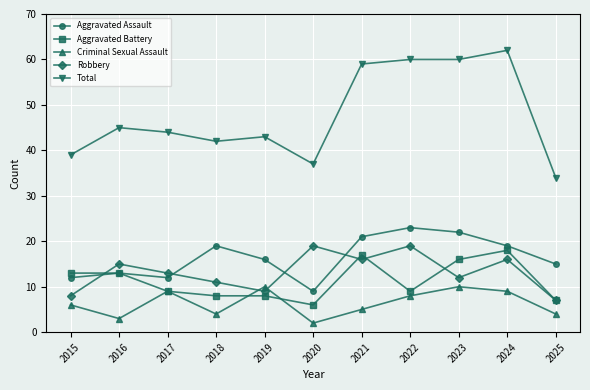

The value of Total at 2015 is 60. True or false?

False